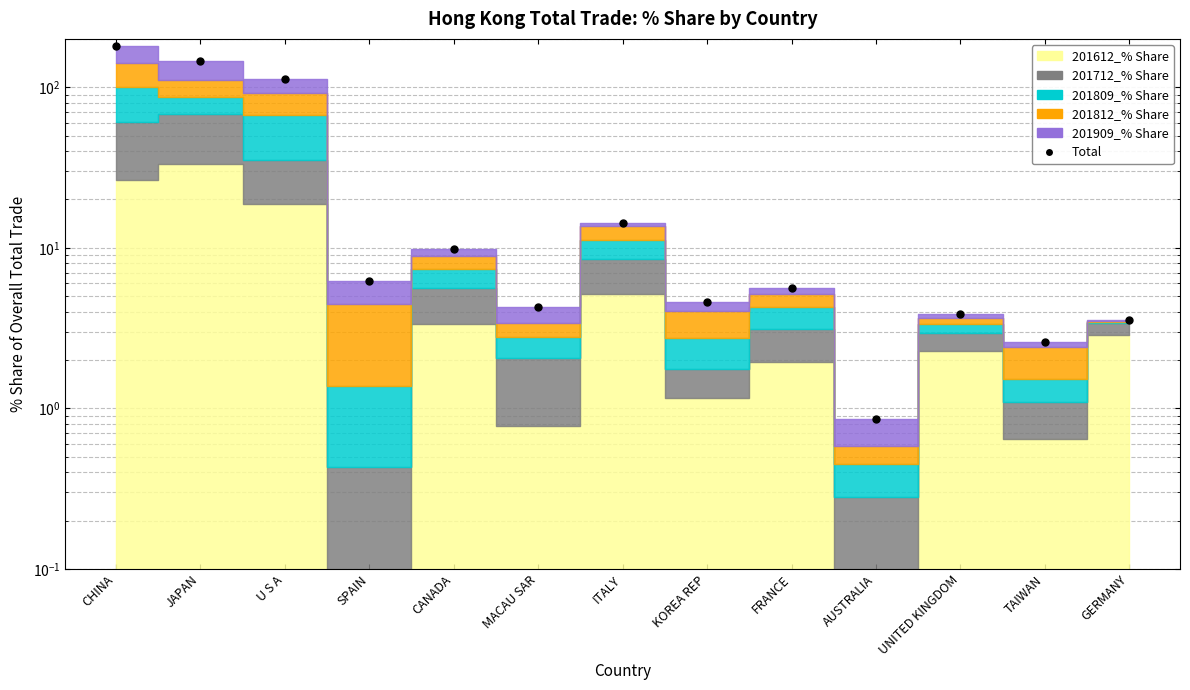

Reading left to right, what are all the values shown in this chart?

179.7	145.2	112.1	6.2	9.8	4.3	14.4	4.6	5.6	0.9	3.9	2.6	3.6